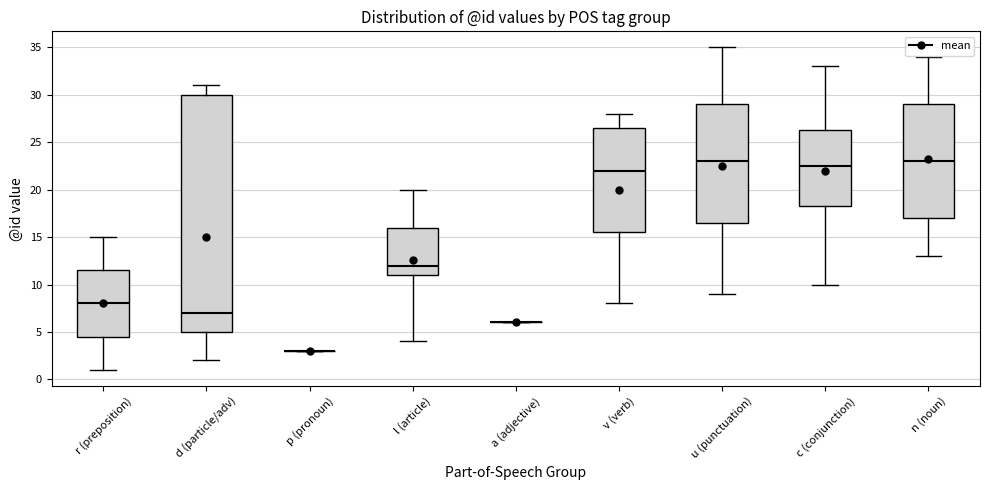

Comparing the boxes themselves (not the whiskers), which one is the tallest?

d (particle/adv)